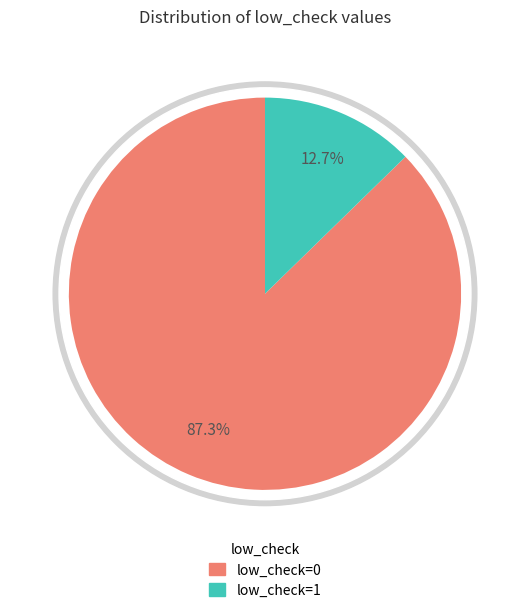

Which category has the biggest portion of the pie?

low_check=0